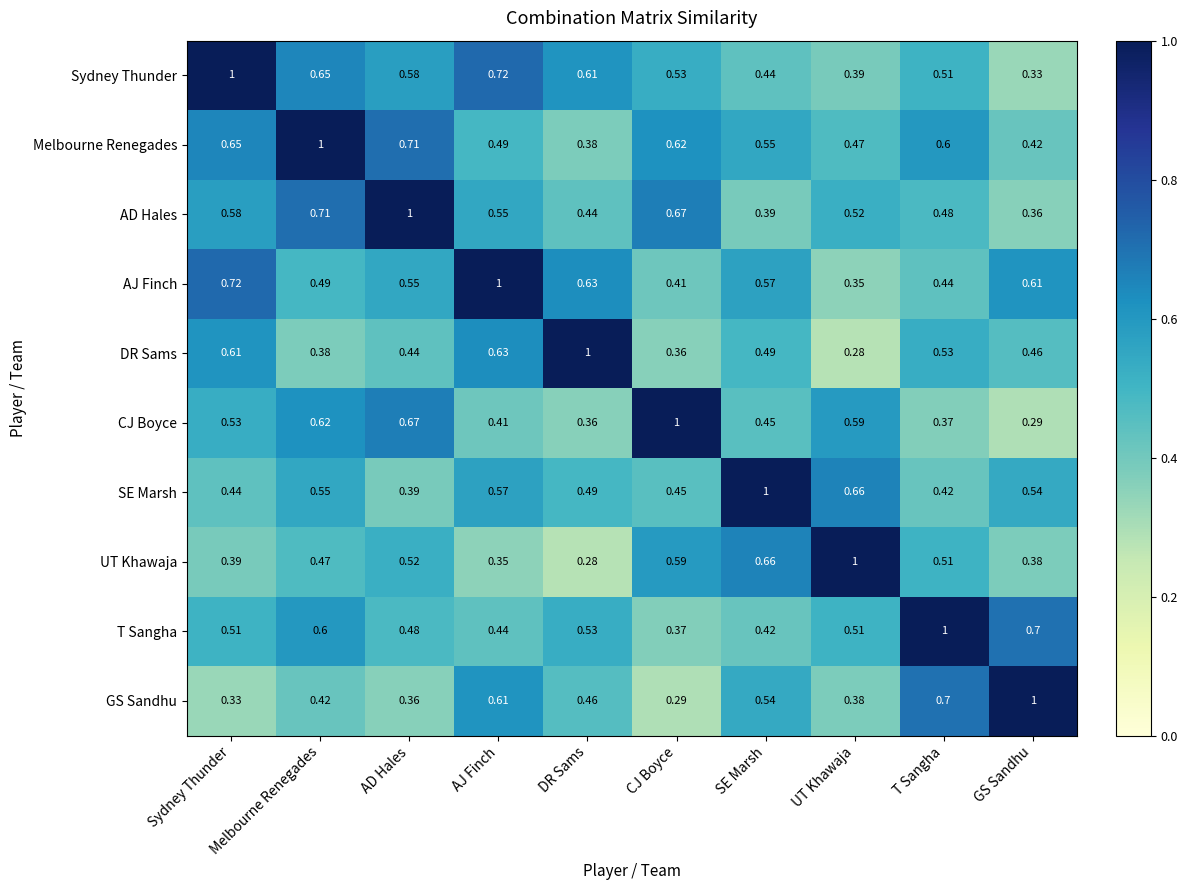

At Sydney Thunder, list the series in order from smallest to largest.

GS Sandhu, UT Khawaja, SE Marsh, T Sangha, CJ Boyce, AD Hales, DR Sams, Melbourne Renegades, AJ Finch, Sydney Thunder